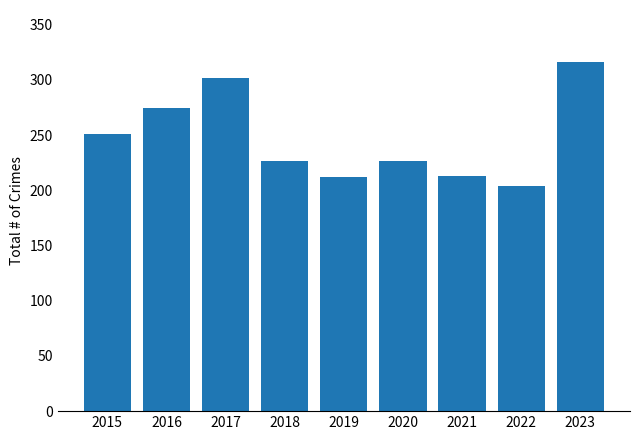

What is the difference between the values at 2020 and 2016?

48